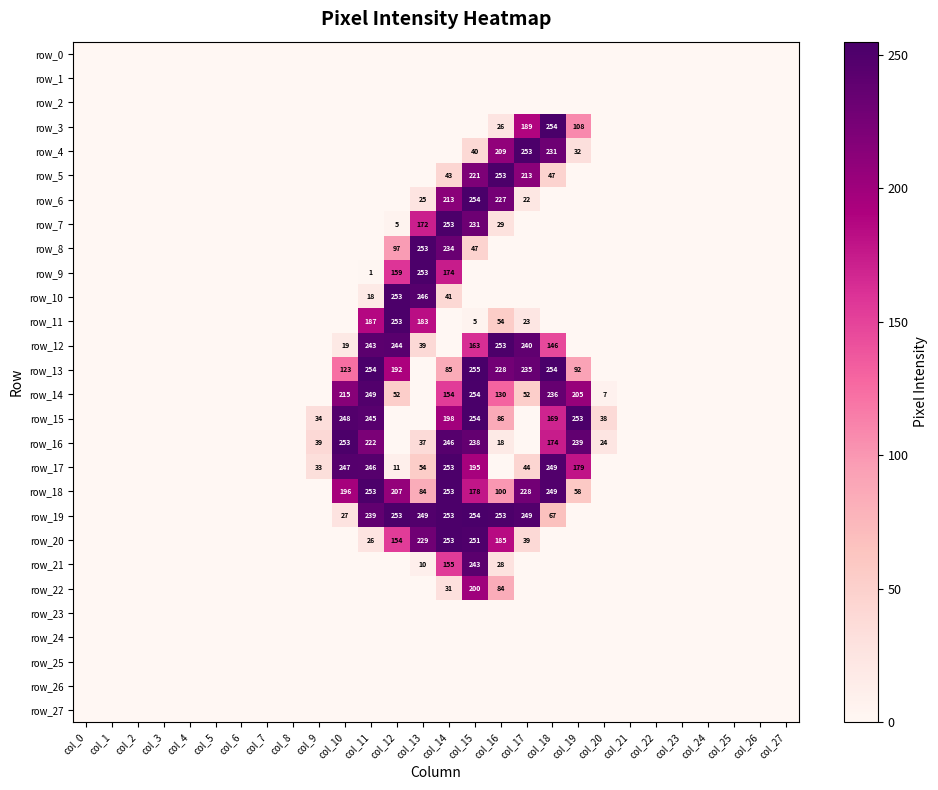

Which label corresponds to the largest value in the chart?

col_15